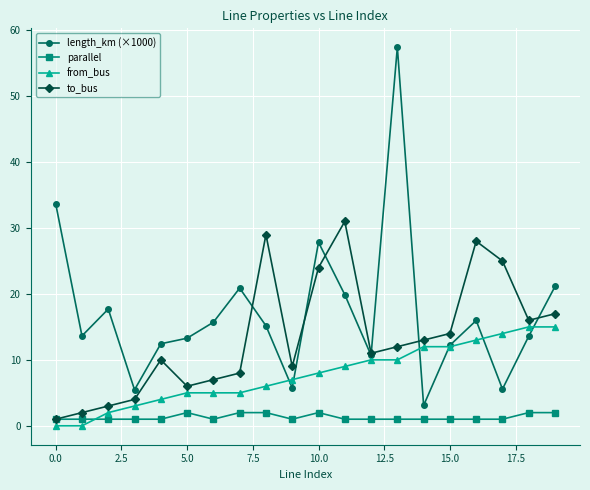

Which series has the largest range (max minus min)?

length_km (×1000)